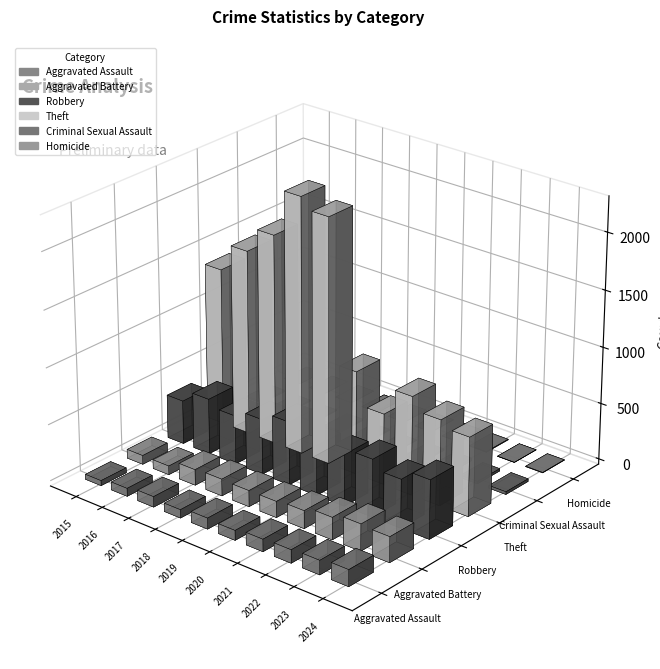

Is it true that Homicide equals 6 at 2022?

True